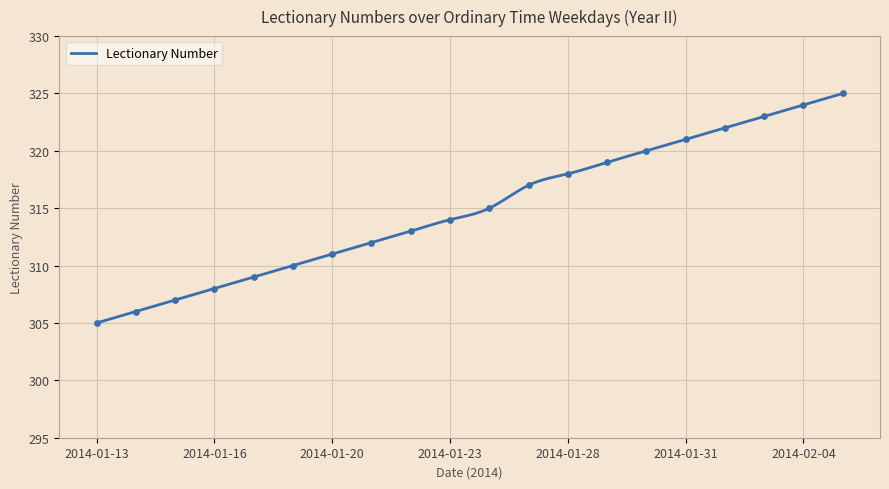

What is the change in value from 2014-01-18 to 2014-02-04?

+14